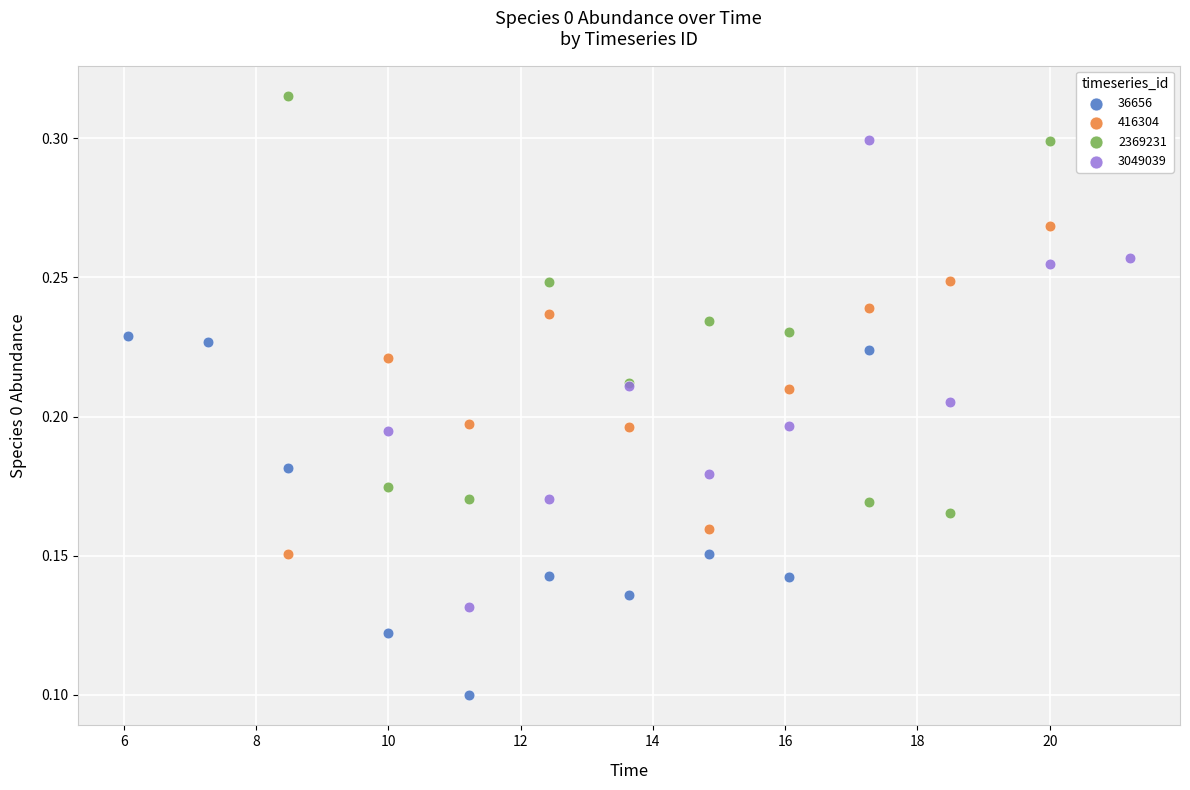

Which series contains the highest Y value?

2369231